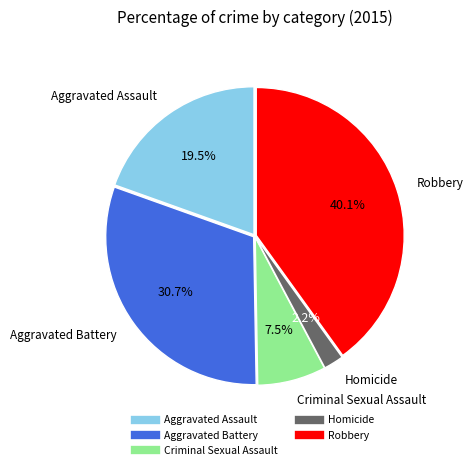

How much of the chart is everything except Robbery?

59.9%